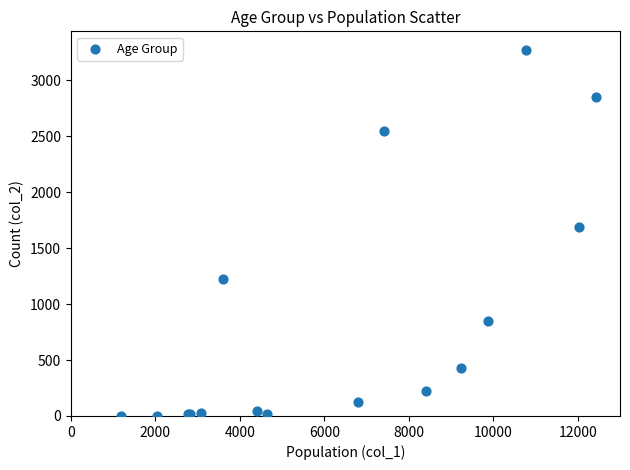

What Y value in the scatter plot is closest to 1638?

1690